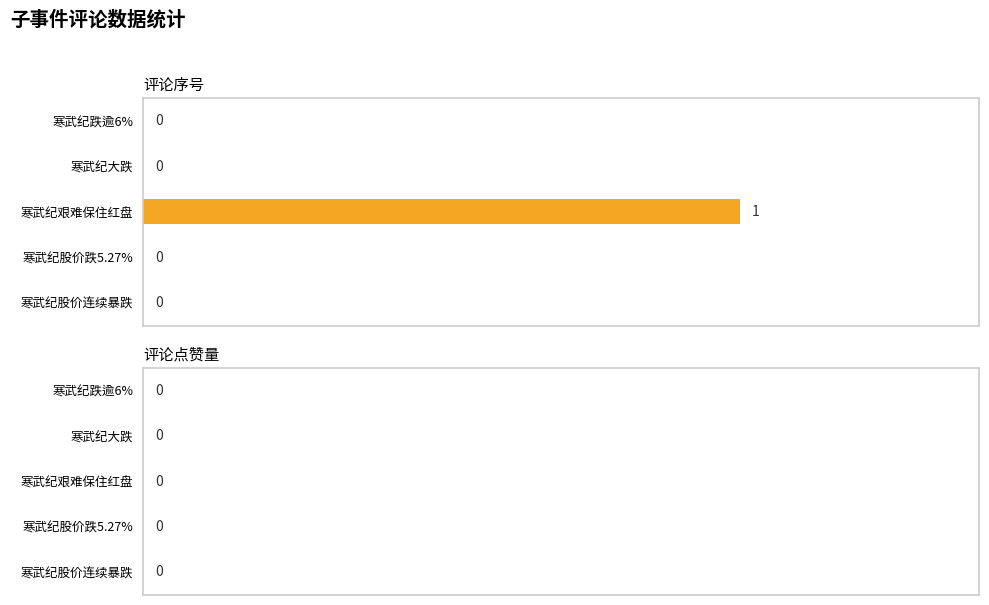

Is it true that the value at 寒武纪跌逾6% is 0?

True